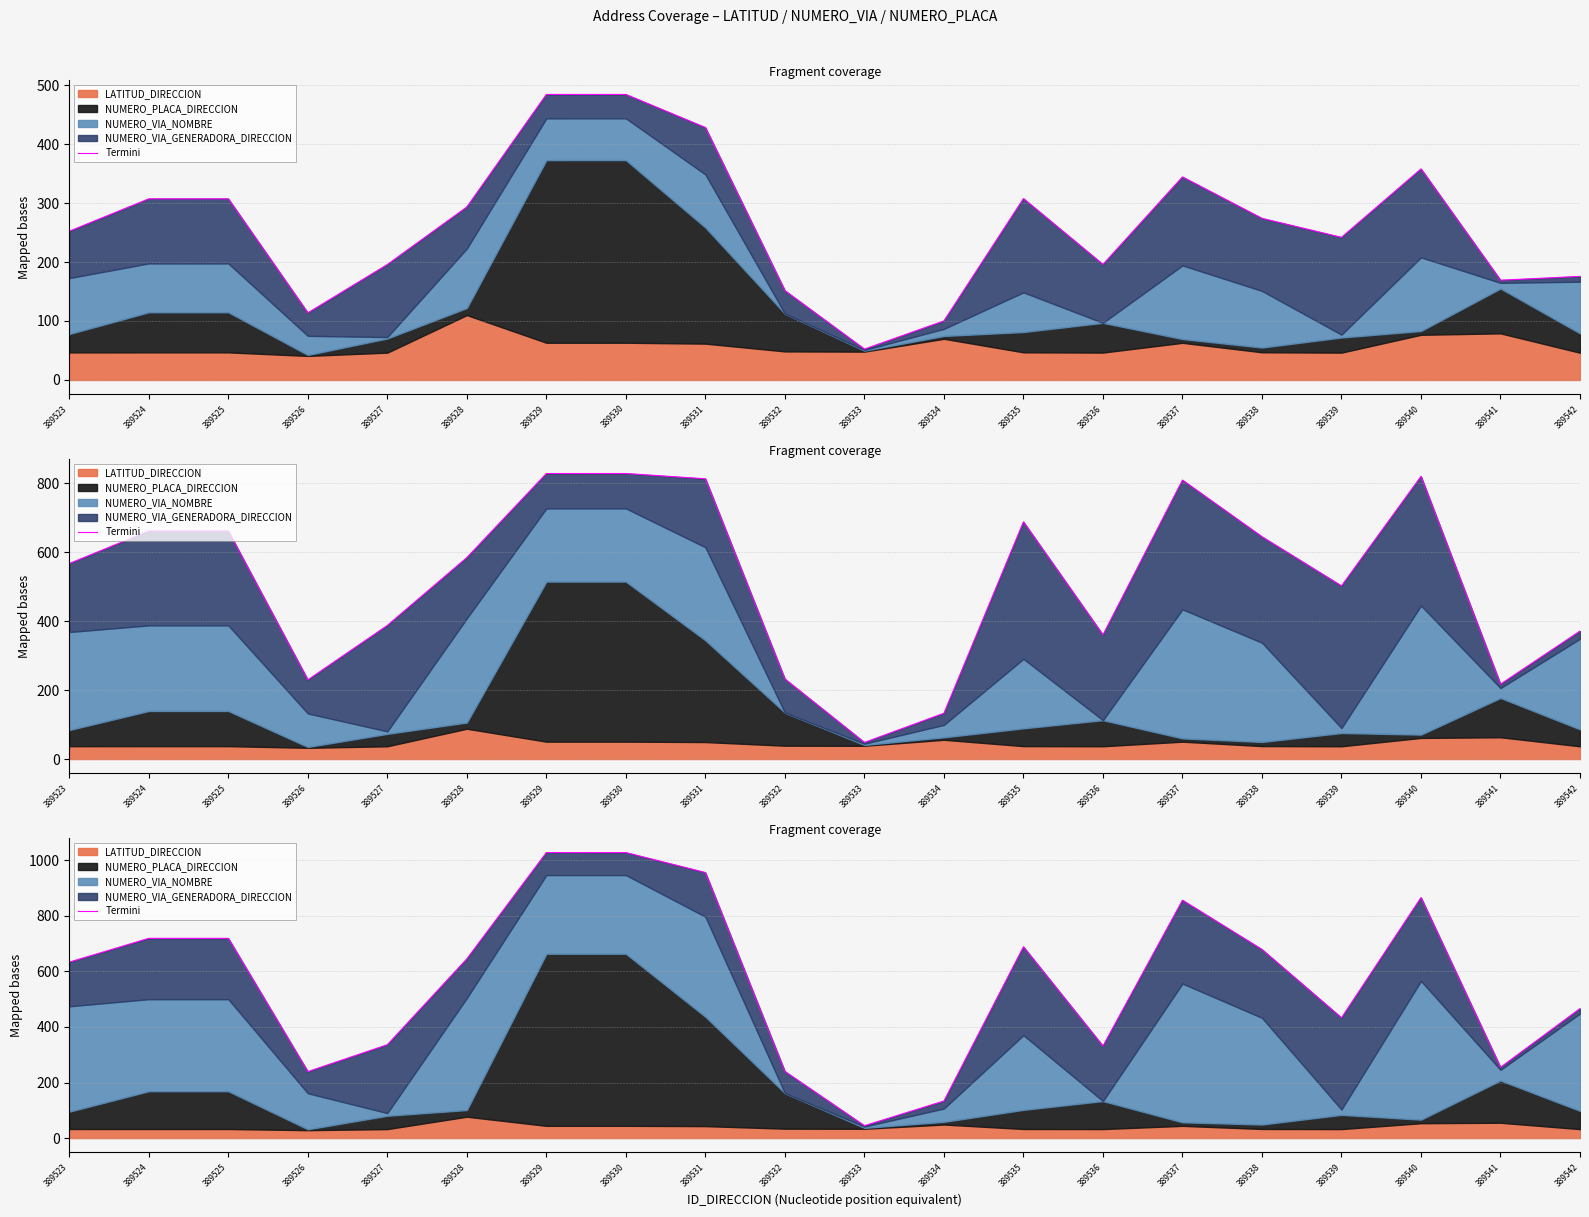

Reading left to right, transcribe all the data shown in this chart.

389523=633.3	389524=719.0	389525=719.0	389526=239.4	389527=336.1	389528=645.2	389529=1027.6	389530=1027.6	389531=955.8	389532=239.9	389533=44.7	389534=133.5	389535=688.4	389536=331.3	389537=856.1	389538=678.9	389539=432.9	389540=865.7	389541=254.7	389542=466.4